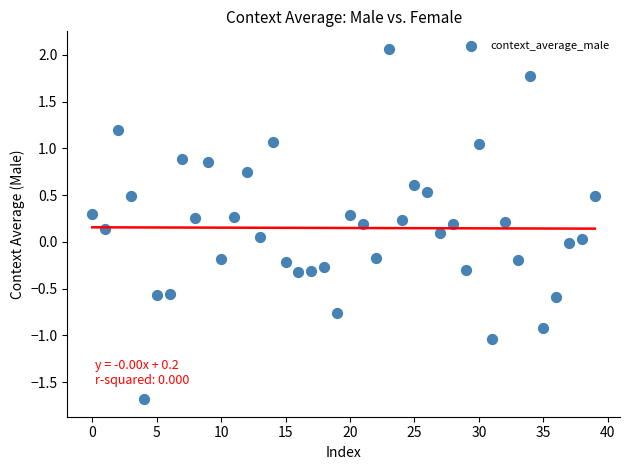

What is the range of Y values (max minus min)?

3.7